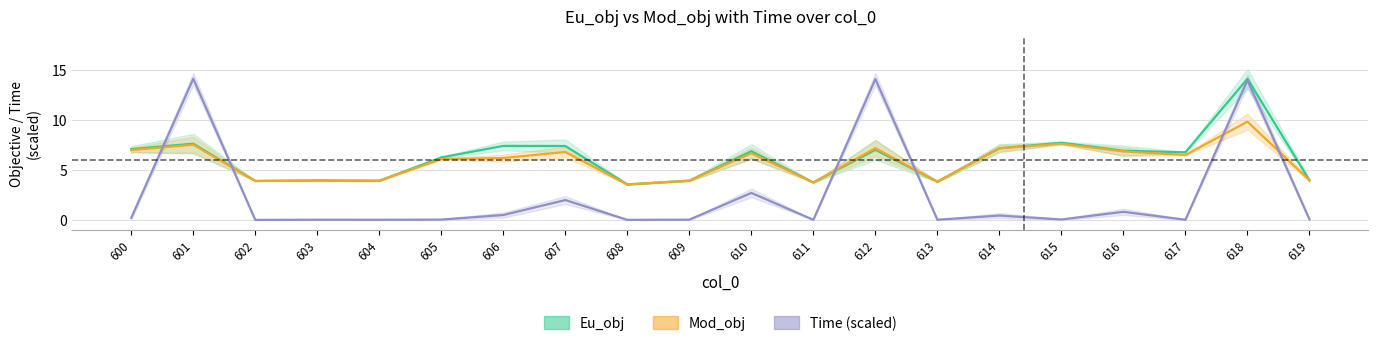

Which series ends up on top after the final intersection of Time and Eu_obj?

Eu_obj